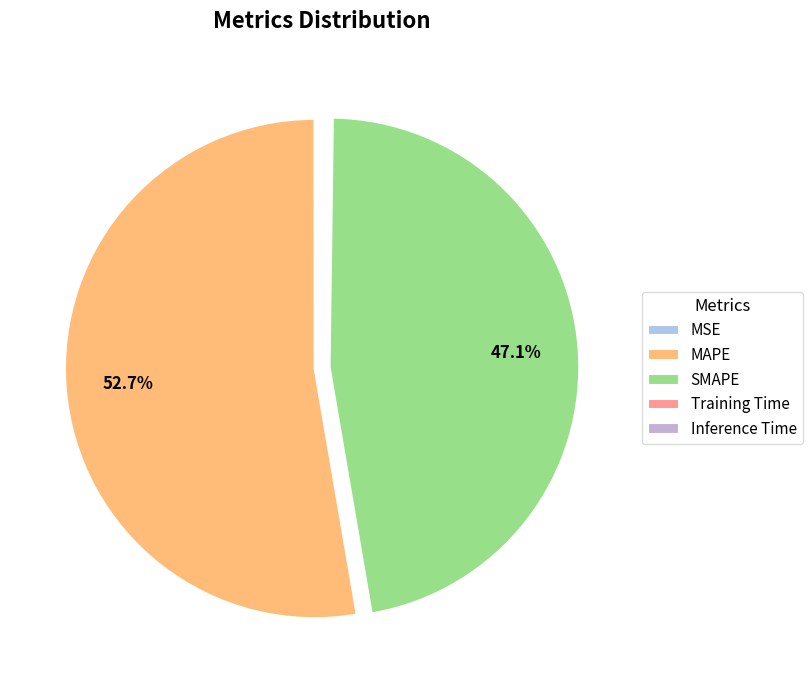

To the nearest percent, what percentage of the pie is SMAPE?

47%